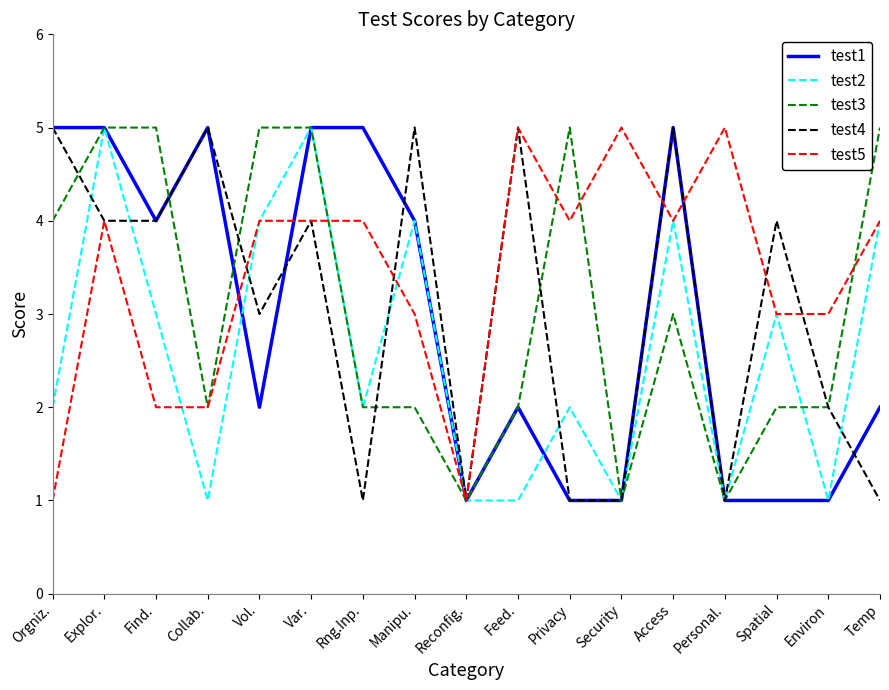

What is the greatest value displayed?

5